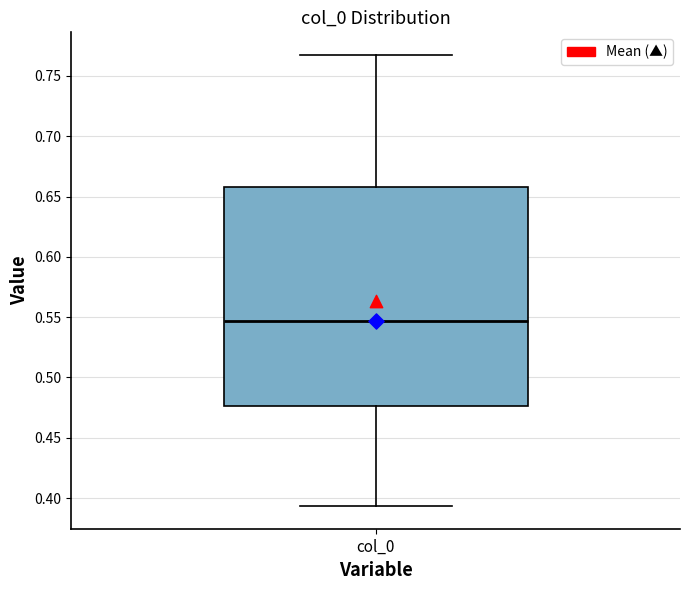

Where is the lower edge of the box for col_0 on the y-axis? The values are not printed on the chart, so give them approximately, as read against the axis.

0.475